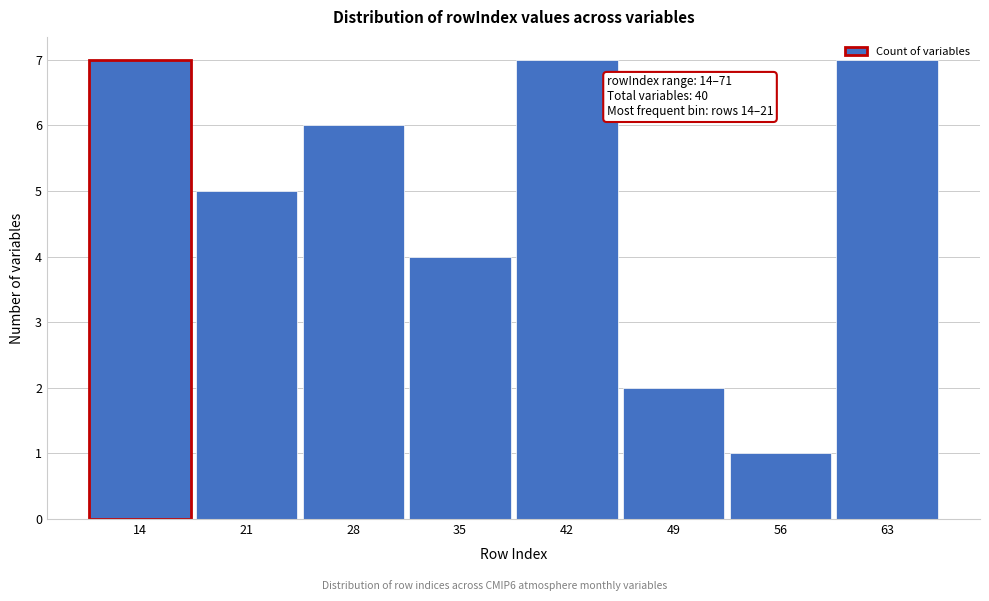

Between 56 and 49, which is larger?

49